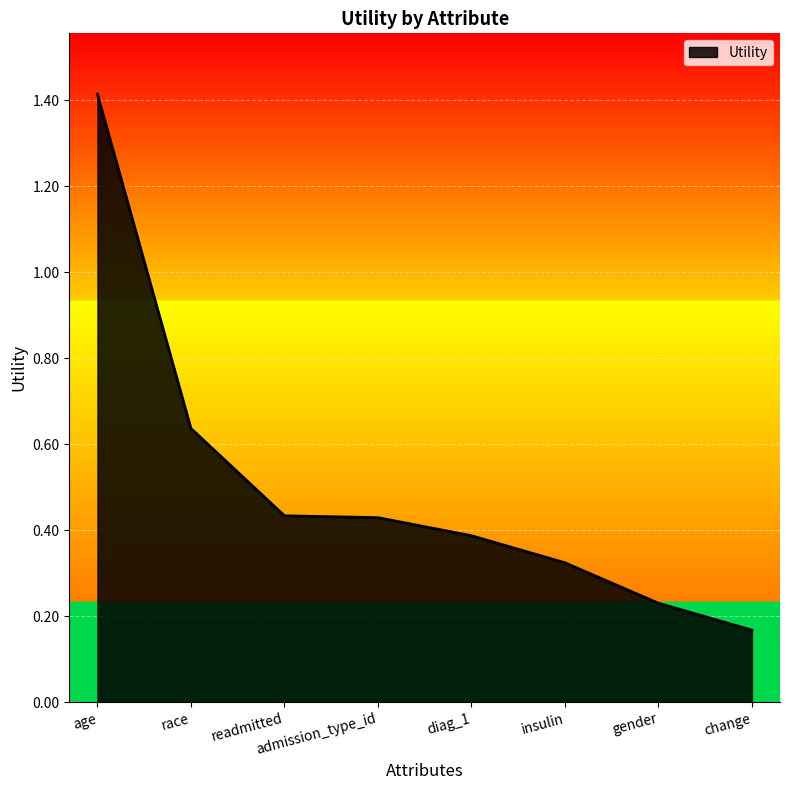

At which category does the chart reach its minimum across all series?

change